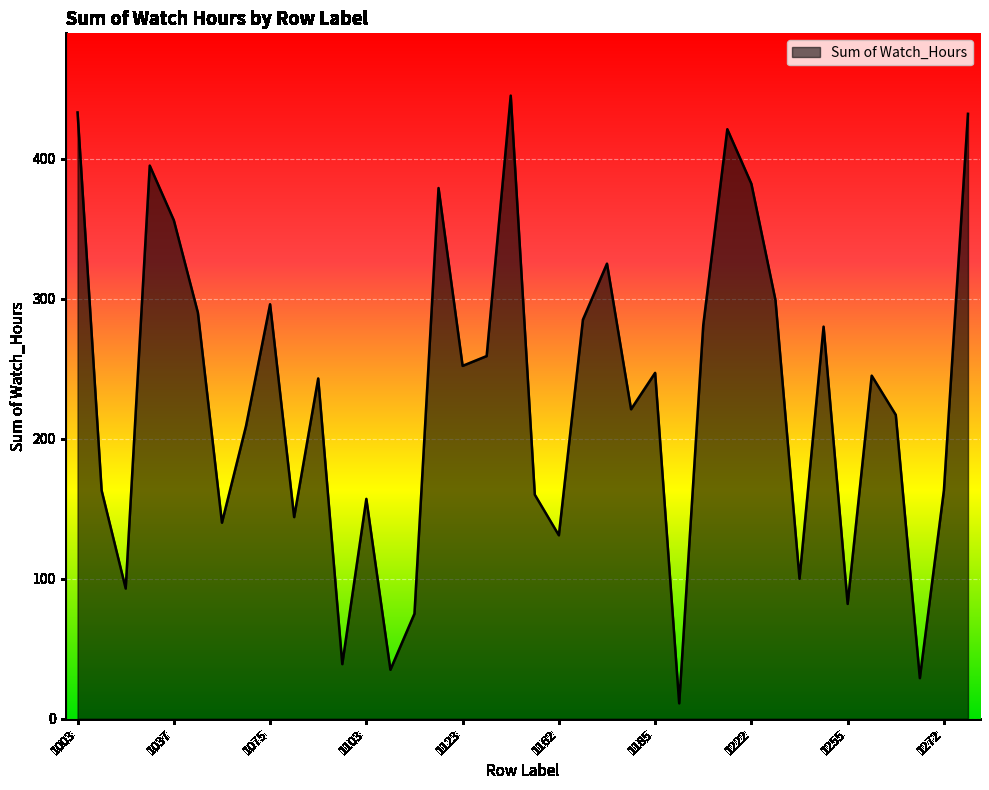

What is the smallest value displayed?

11